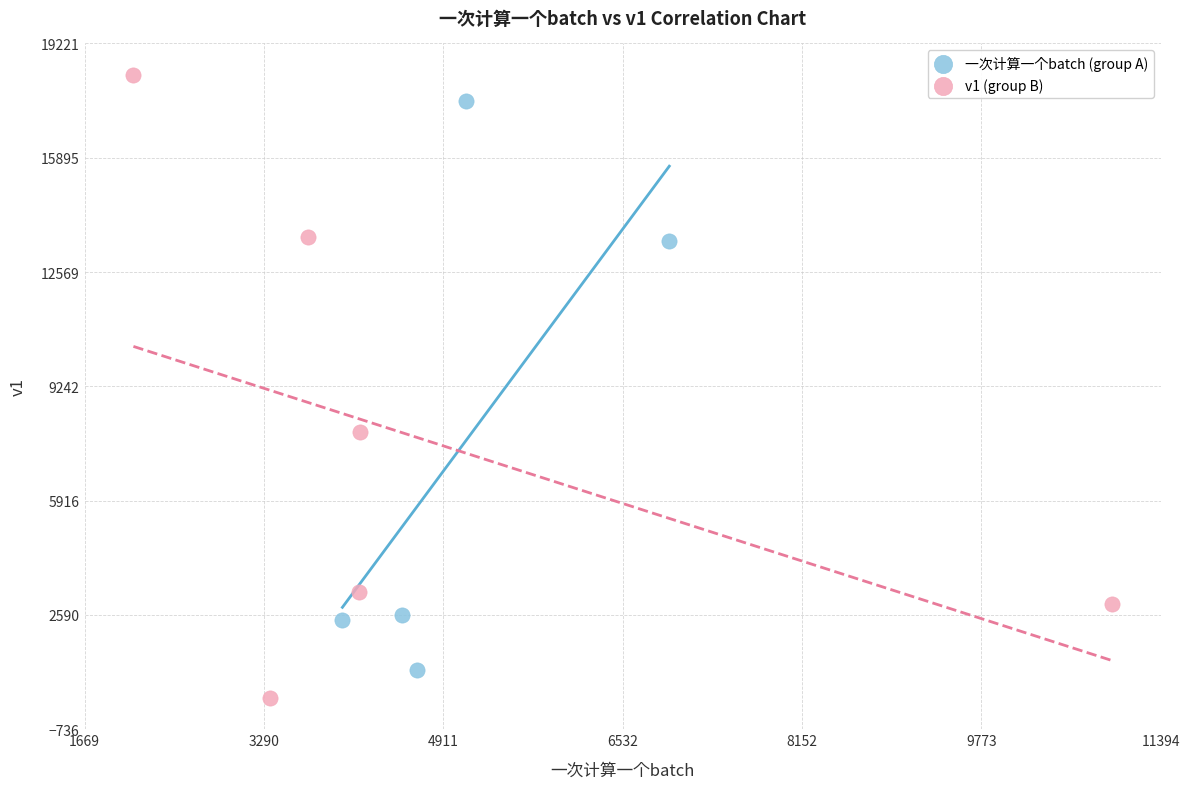

Which series contains the lowest Y value?

v1 (group B)